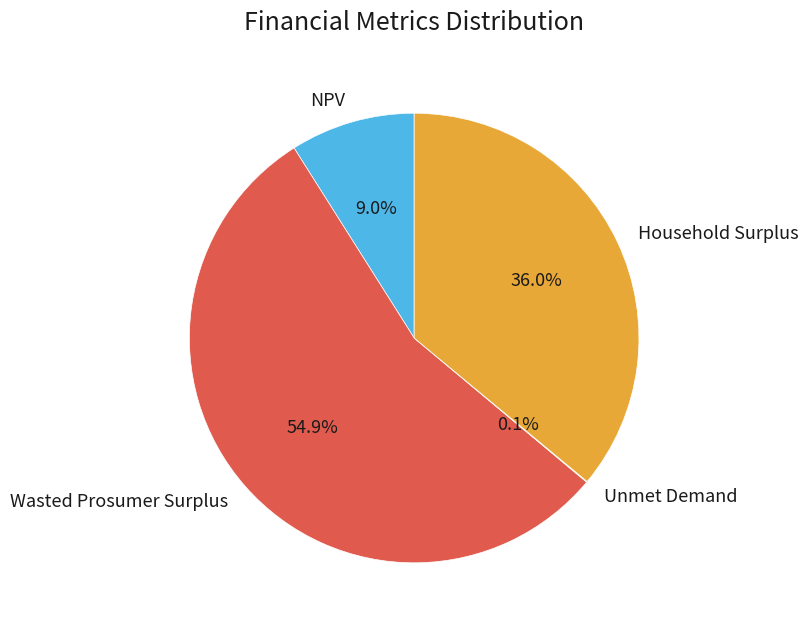

Is the sum of NPV and Wasted Prosumer Surplus greater than half?

Yes